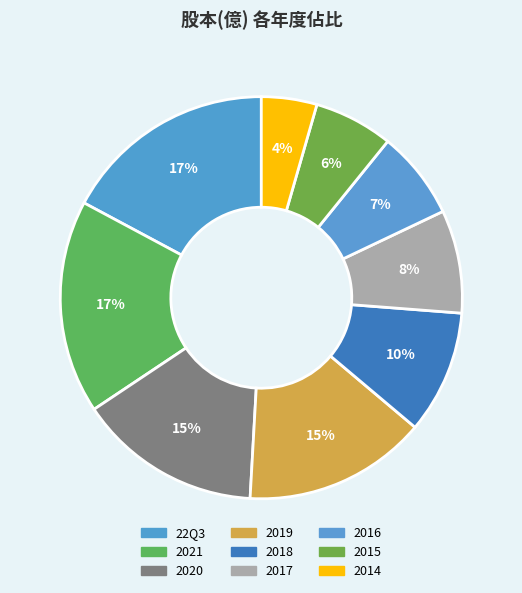

How many slices are in this pie chart?

9